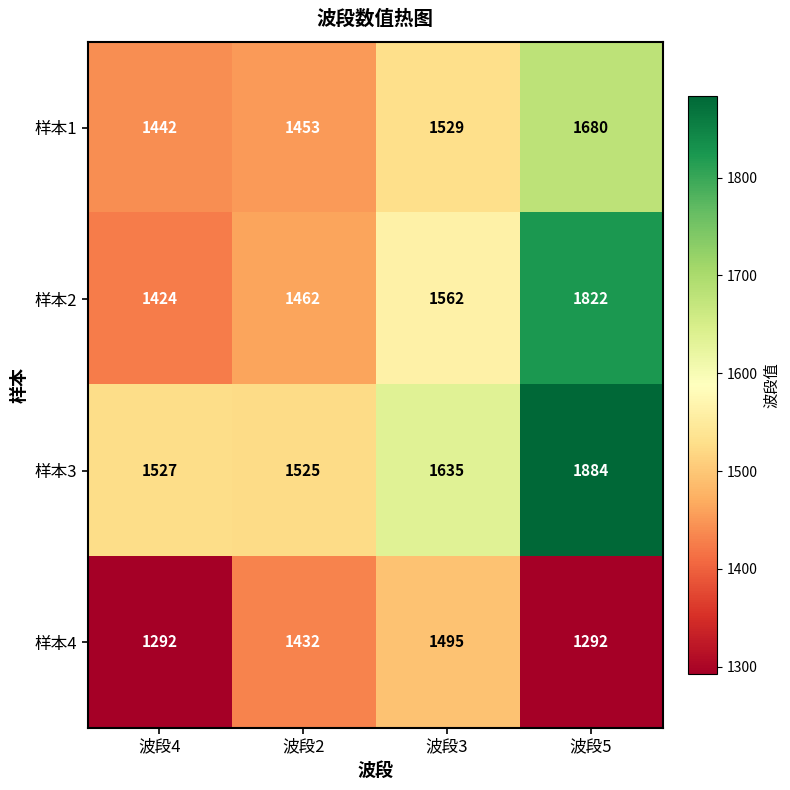

What is the difference between the maximum and minimum values in the 样本3 series?

359